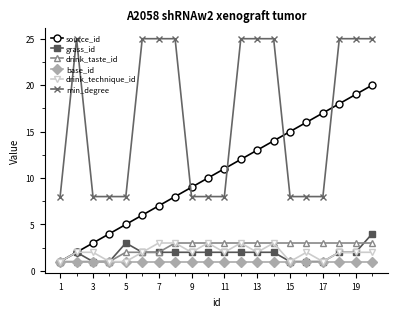

What is the greatest value displayed?

25